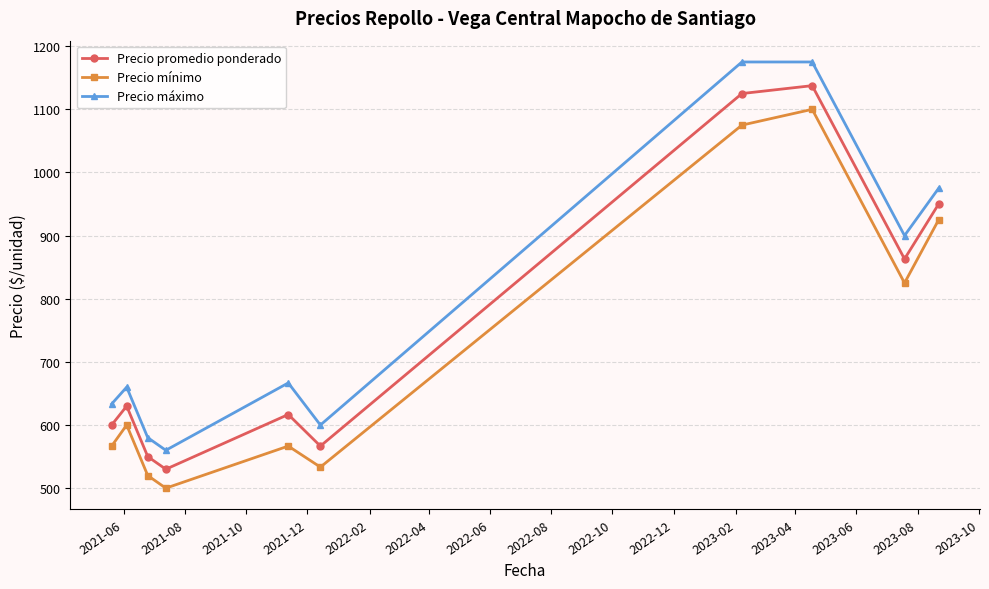

True or false: Precio máximo and Precio promedio ponderado intersect in this chart.

False